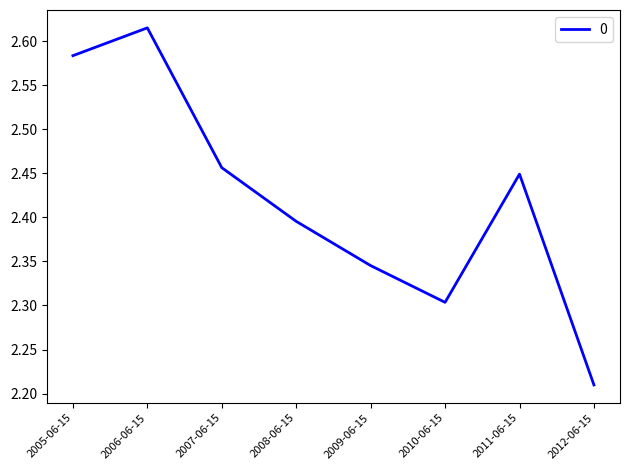

At which category does the chart reach its peak across all series?

2006-06-15